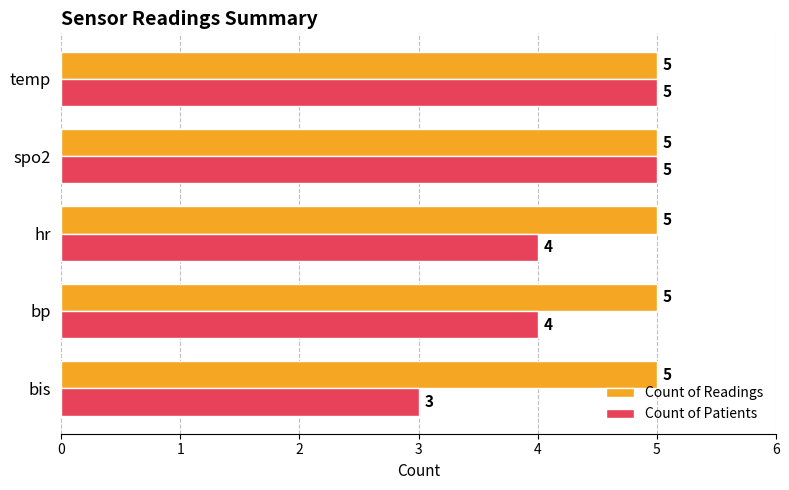

Which series has the largest range (max minus min)?

Count of Patients